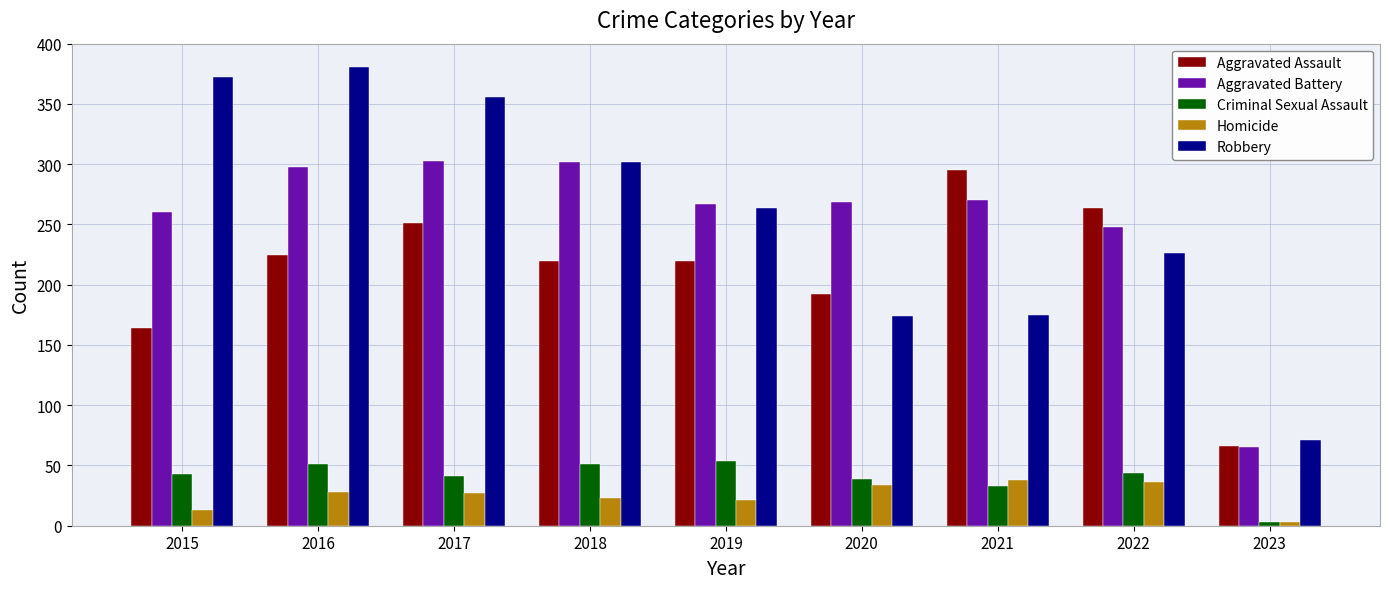

How many data points does each series have?

9